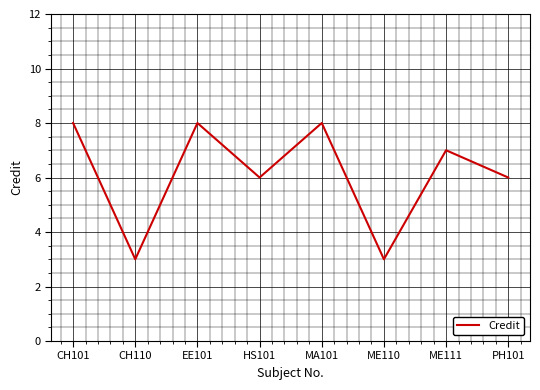

What is the sum of all values?

49